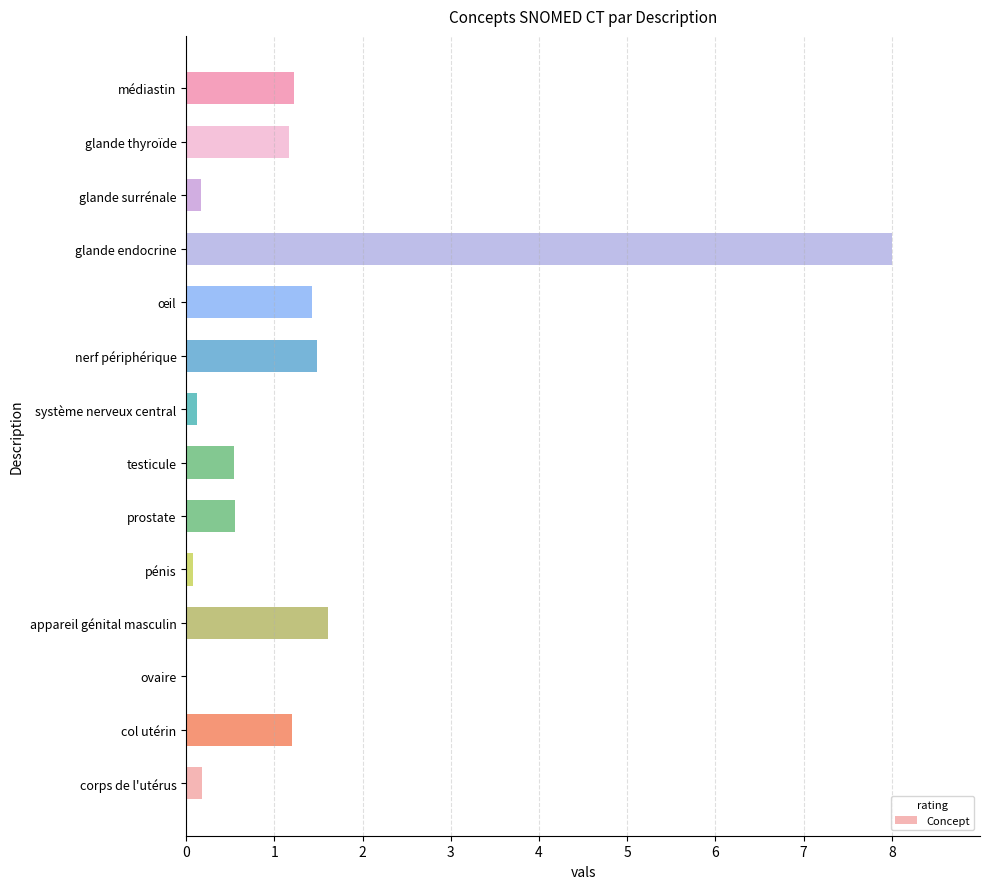

What is the sum of all values?

17.8